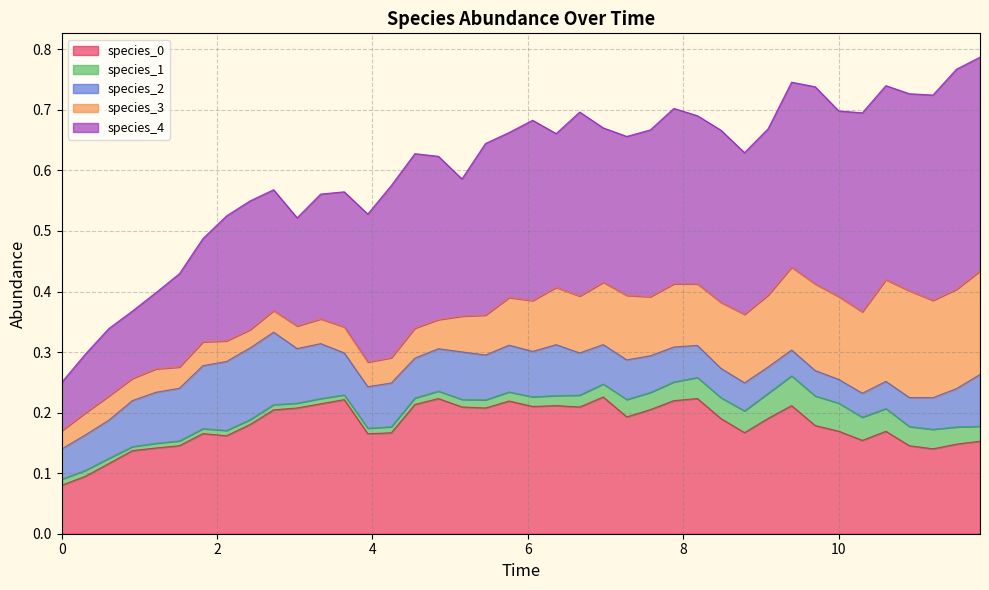

Reading left to right, what are all the values shown in this chart?

species_0: 0.1	0.1	0.1	0.1	0.1	0.1	0.2	0.2	0.2	0.2	0.2	0.2	0.2	0.2	0.2	0.2	0.2	0.2	0.2	0.2	0.2	0.2	0.2	0.2	0.2	0.2	0.2	0.2	0.2	0.2	0.2	0.2	0.2	0.2	0.2	0.2	0.1	0.1	0.1	0.2
species_1: 0.0	0.0	0.0	0.0	0.0	0.0	0.0	0.0	0.0	0.0	0.0	0.0	0.0	0.0	0.0	0.0	0.0	0.0	0.0	0.0	0.0	0.0	0.0	0.0	0.0	0.0	0.0	0.0	0.0	0.0	0.0	0.0	0.0	0.0	0.0	0.0	0.0	0.0	0.0	0.0
species_2: 0.1	0.1	0.1	0.1	0.1	0.1	0.1	0.1	0.1	0.1	0.1	0.1	0.1	0.1	0.1	0.1	0.1	0.1	0.1	0.1	0.1	0.1	0.1	0.1	0.1	0.1	0.1	0.1	0.0	0.0	0.0	0.0	0.0	0.0	0.0	0.0	0.0	0.1	0.1	0.1
species_3: 0.0	0.0	0.0	0.0	0.0	0.0	0.0	0.0	0.0	0.0	0.0	0.0	0.0	0.0	0.0	0.0	0.0	0.1	0.1	0.1	0.1	0.1	0.1	0.1	0.1	0.1	0.1	0.1	0.1	0.1	0.1	0.1	0.1	0.1	0.1	0.2	0.2	0.2	0.2	0.2
species_4: 0.1	0.1	0.1	0.1	0.1	0.2	0.2	0.2	0.2	0.2	0.2	0.2	0.2	0.2	0.3	0.3	0.3	0.2	0.3	0.3	0.3	0.3	0.3	0.3	0.3	0.3	0.3	0.3	0.3	0.3	0.3	0.3	0.3	0.3	0.3	0.3	0.3	0.3	0.4	0.4